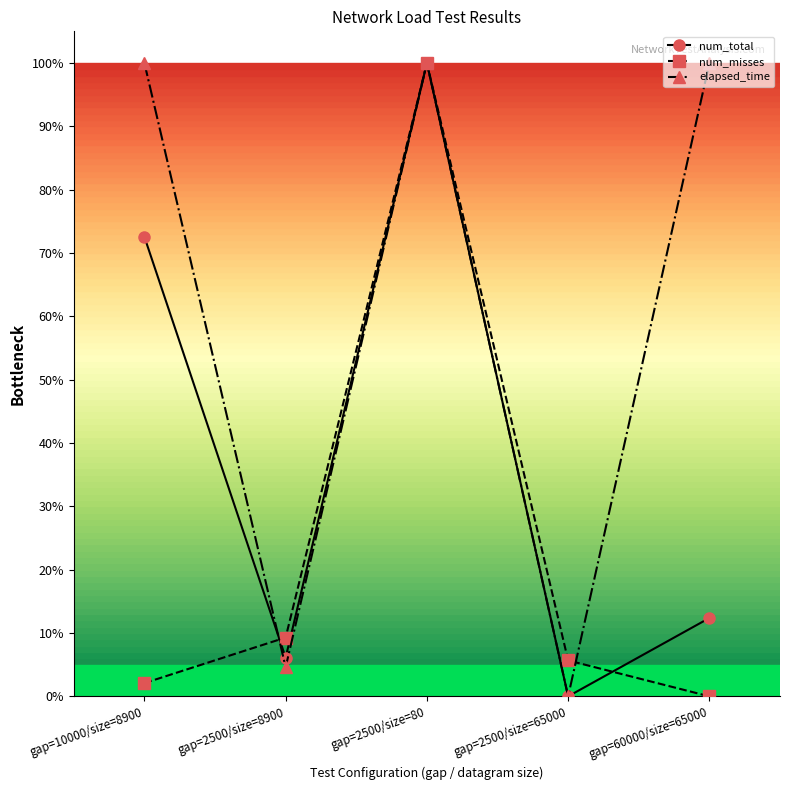

Which series has the largest total across all categories?

elapsed_time